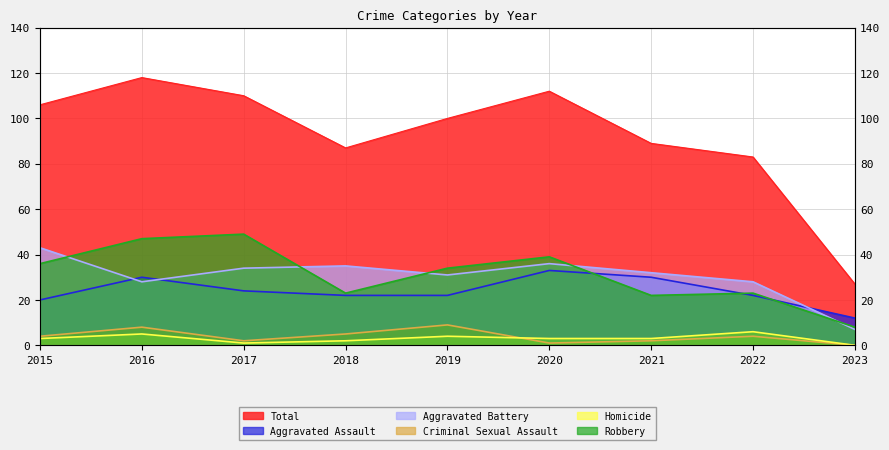

At how many categories does at least one series exceed 48?

8